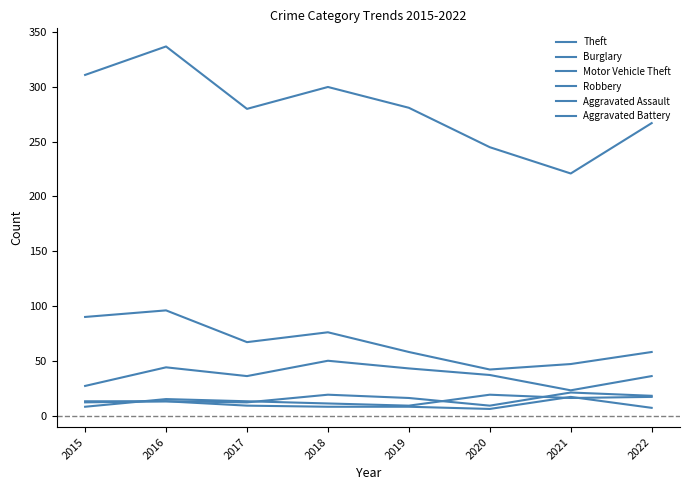

Does the chart display data point markers on the line(s)?

No